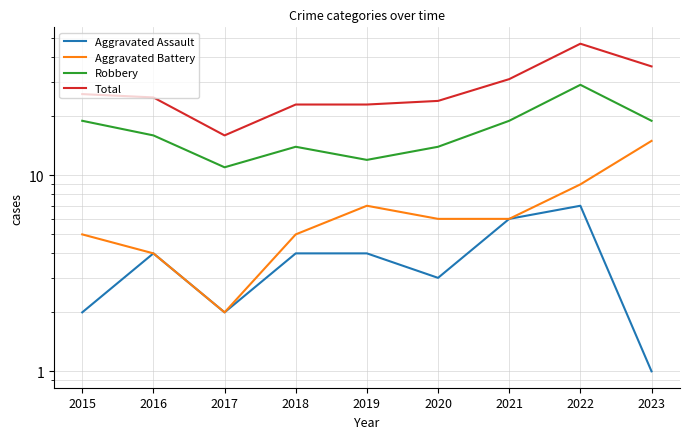

True or false: Aggravated Assault has more than 0 points higher than both neighbors.

True